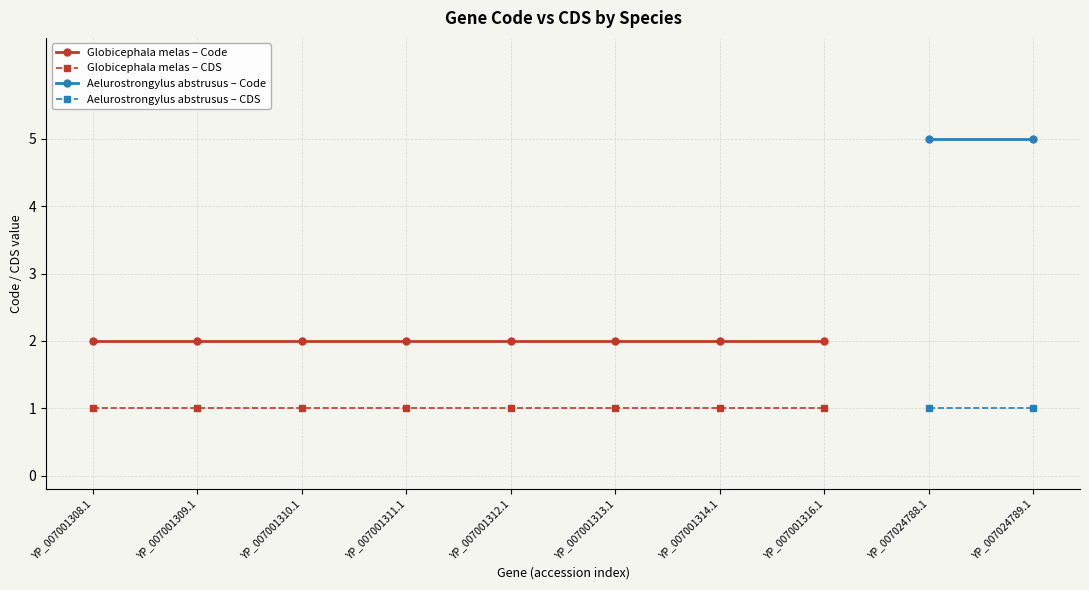

What is the difference between the highest and lowest values at YP_007001313.1?

1